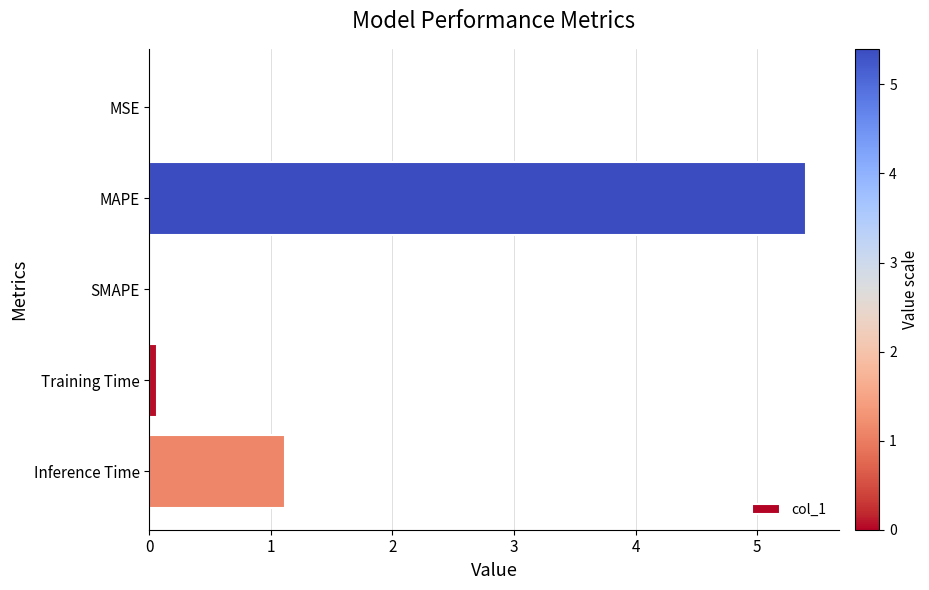

Is it true that the value at SMAPE is 0.0?

True